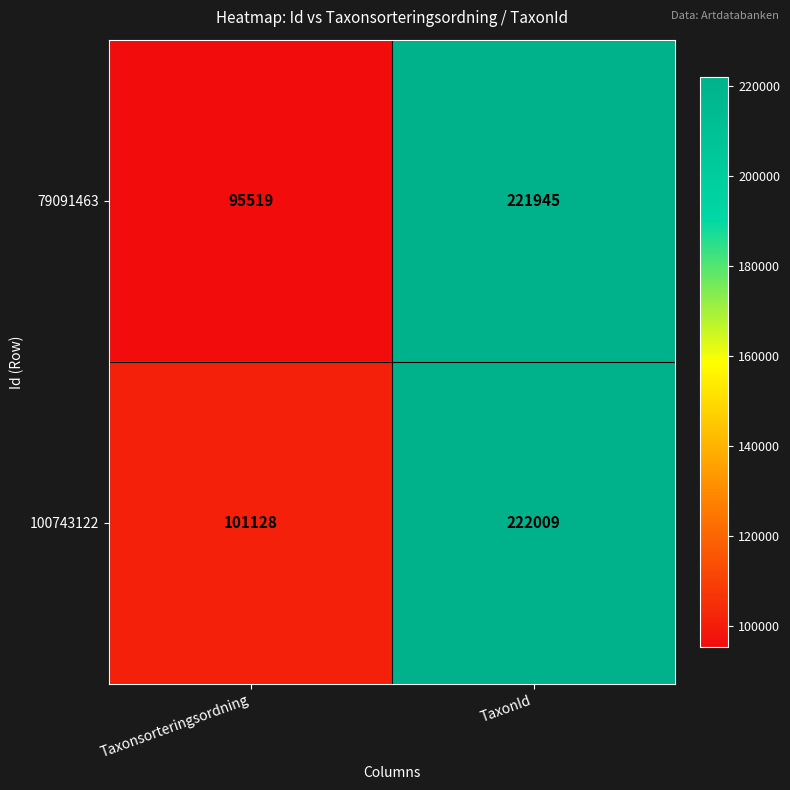

What is the minimum value shown in the chart?

95519